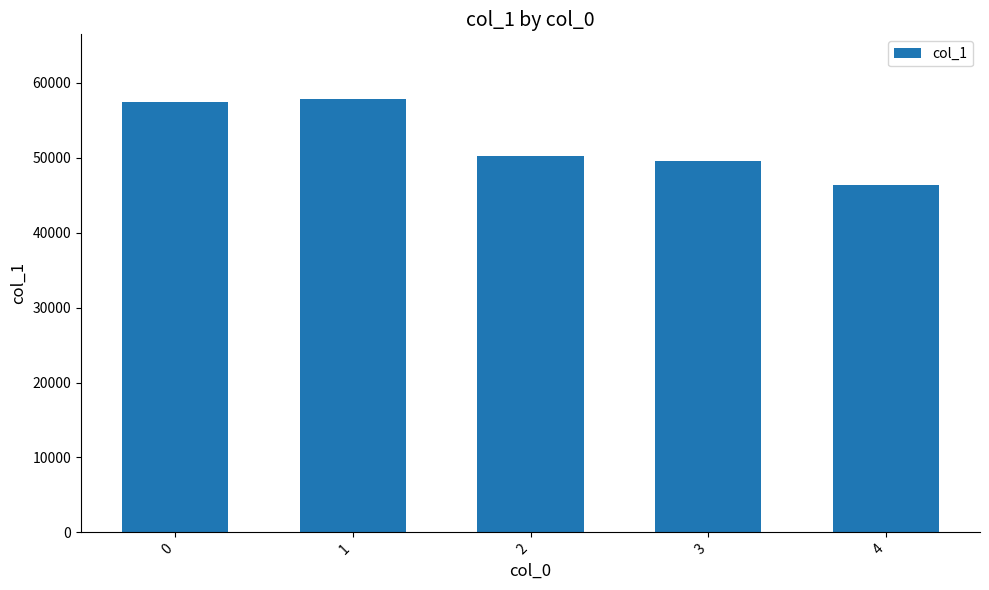

How many values are below 50286?

2